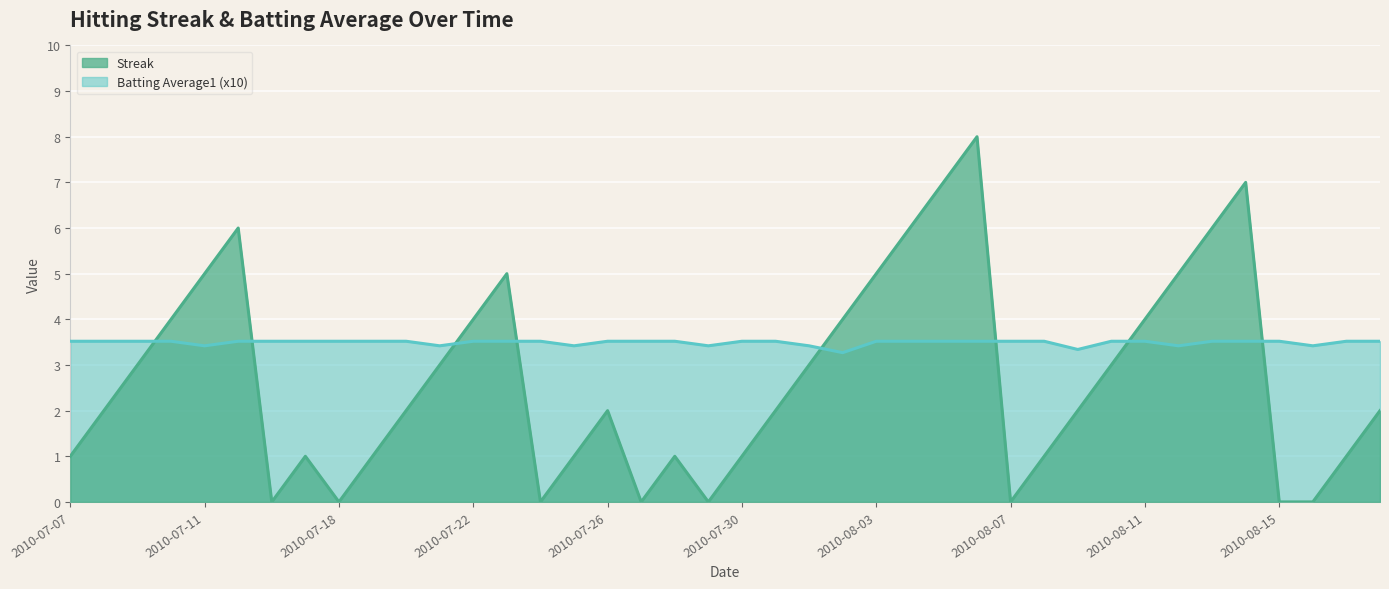

True or false: Streak has a value of 3.2 at 2010-08-18.

False